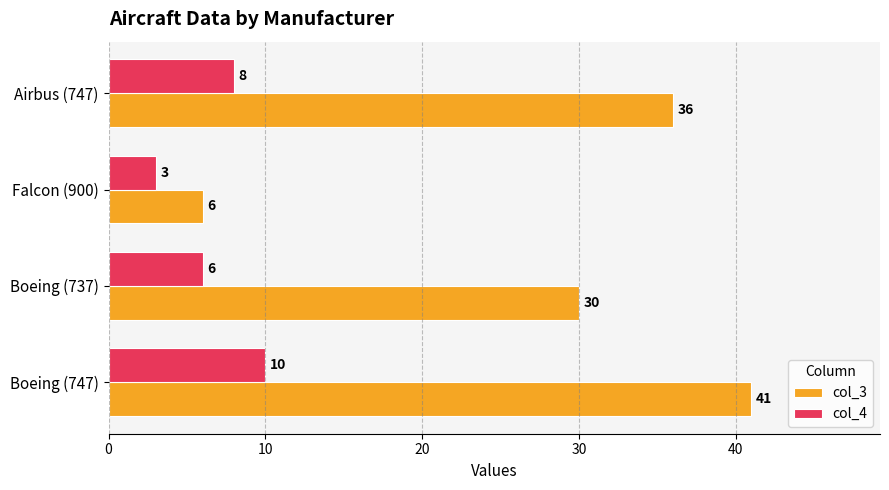

Rank the series by their average value, from lowest to highest.

col_4, col_3